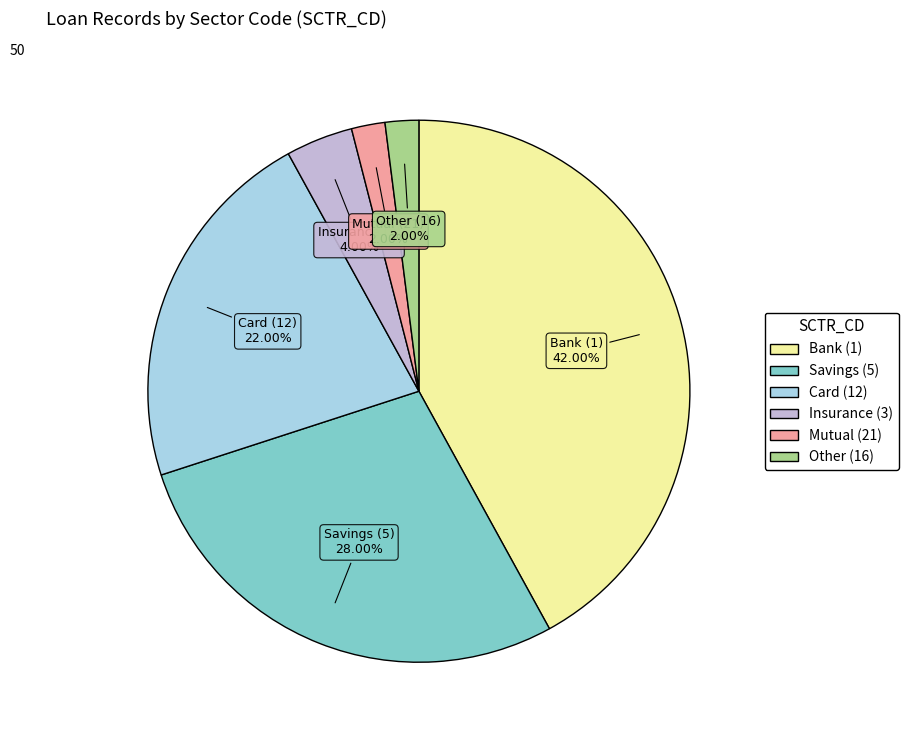

How many slices are in this pie chart?

6